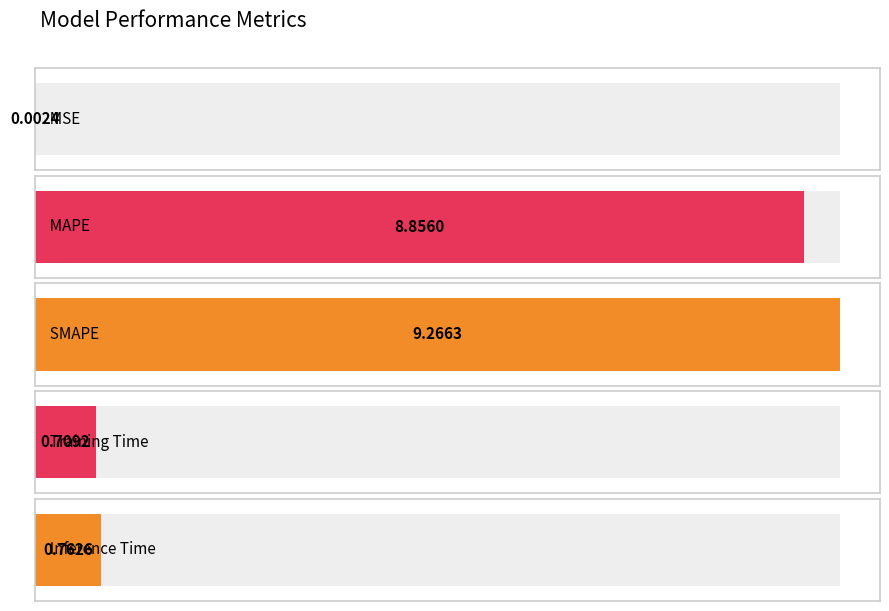

What position from the right is SMAPE?

3